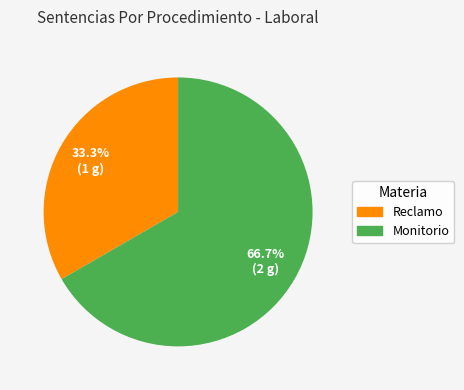

To the nearest percent, what portion does Reclamo represent?

33%